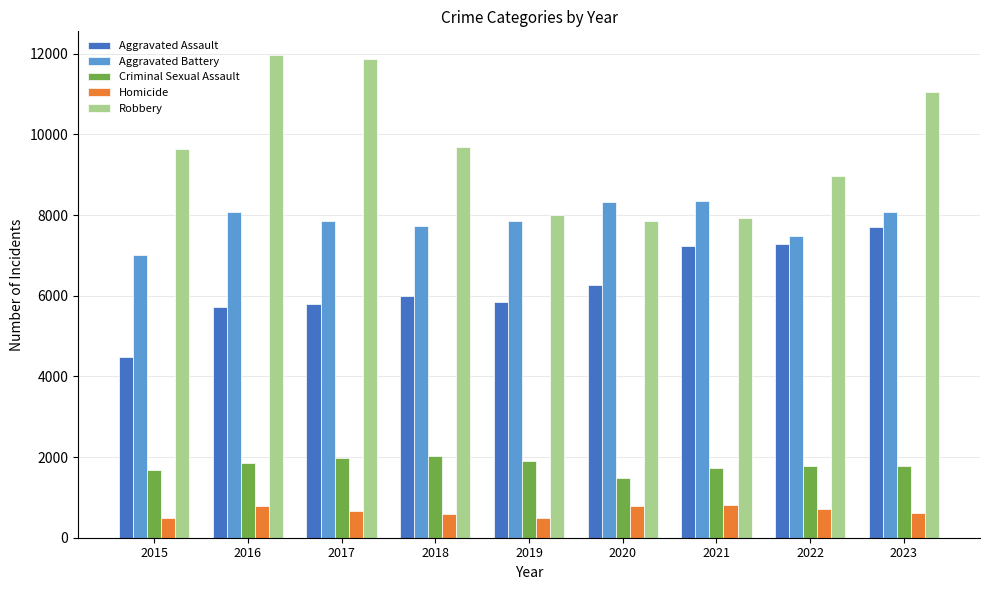

The Robbery series shows 2650 at 2020. True or false?

False